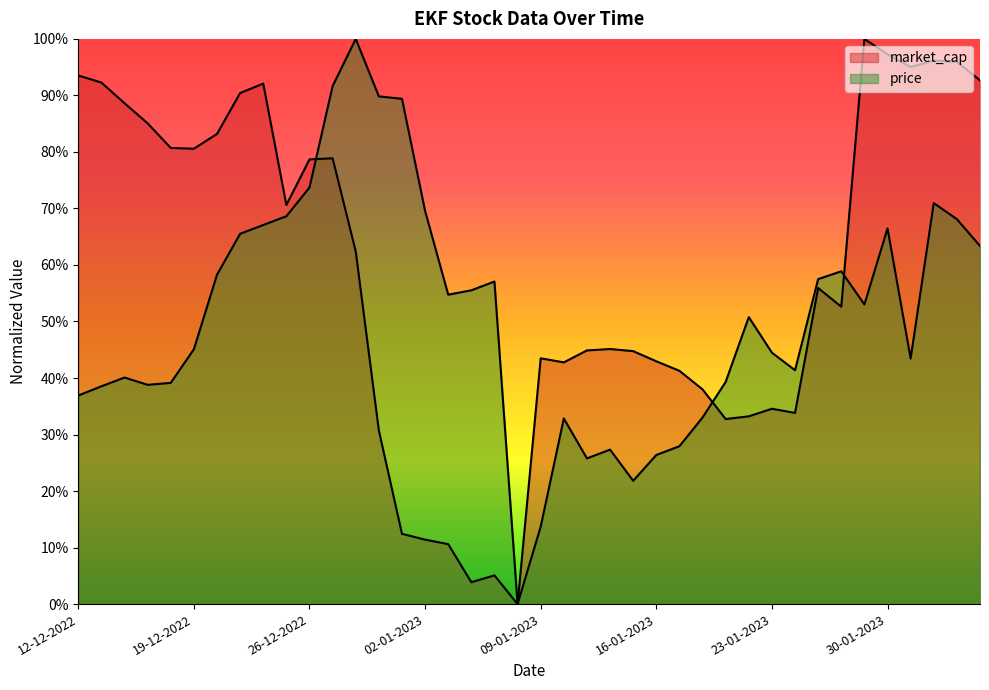

How many points are higher than both their immediate neighbors (excluding endpoints)?

9